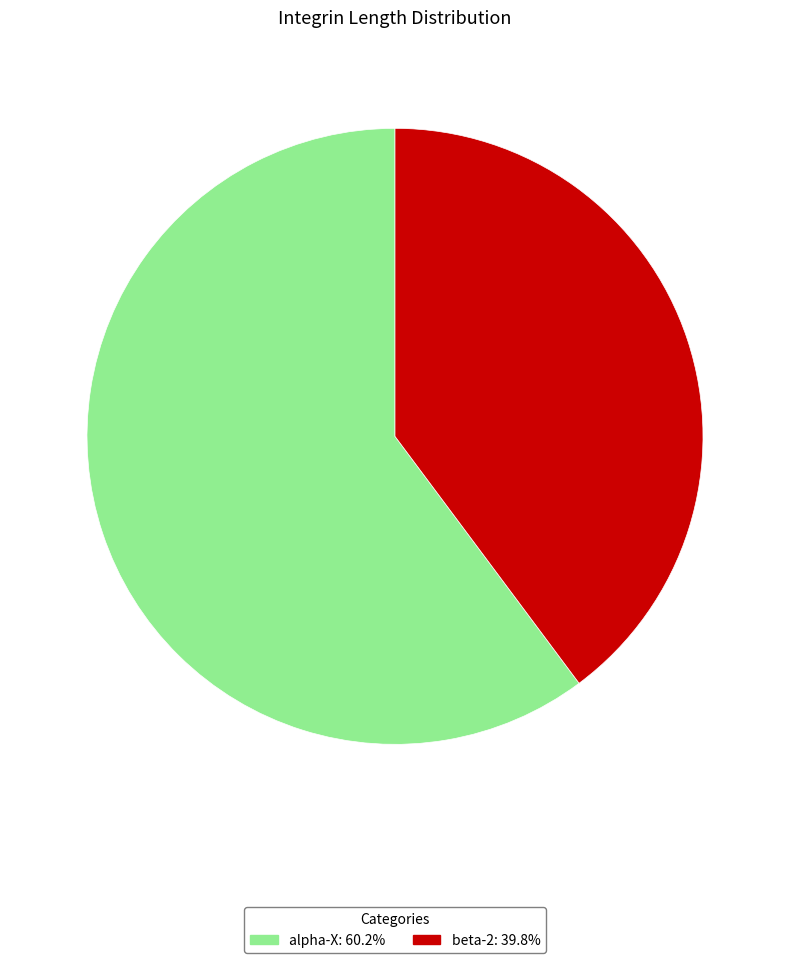

Do alpha-X and beta-2 together represent more than half of the pie?

Yes